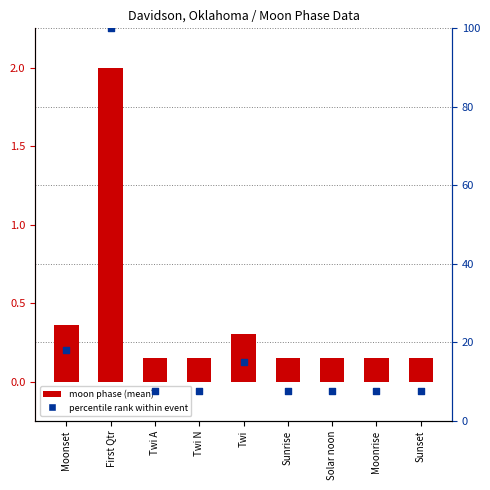

Which series has the largest Y range (max minus min)?

percentile rank within event